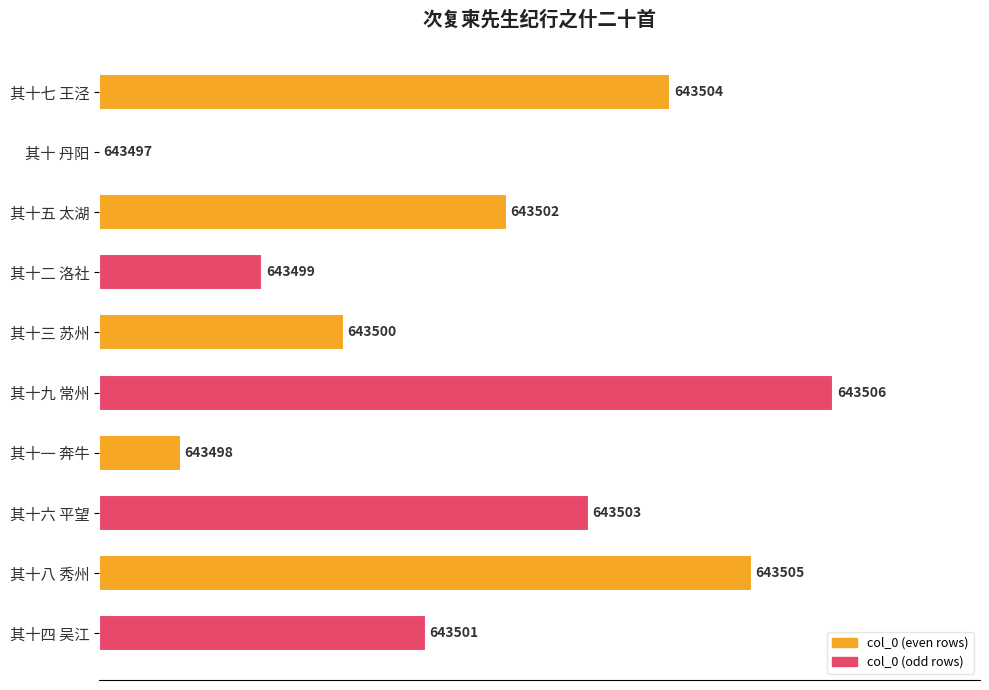

List the labels in order of value, smallest first.

其十 丹阳, 其十一 奔牛, 其十二 洛社, 其十三 苏州, 其十四 吴江, 其十五 太湖, 其十六 平望, 其十七 王泾, 其十八 秀州, 其十九 常州